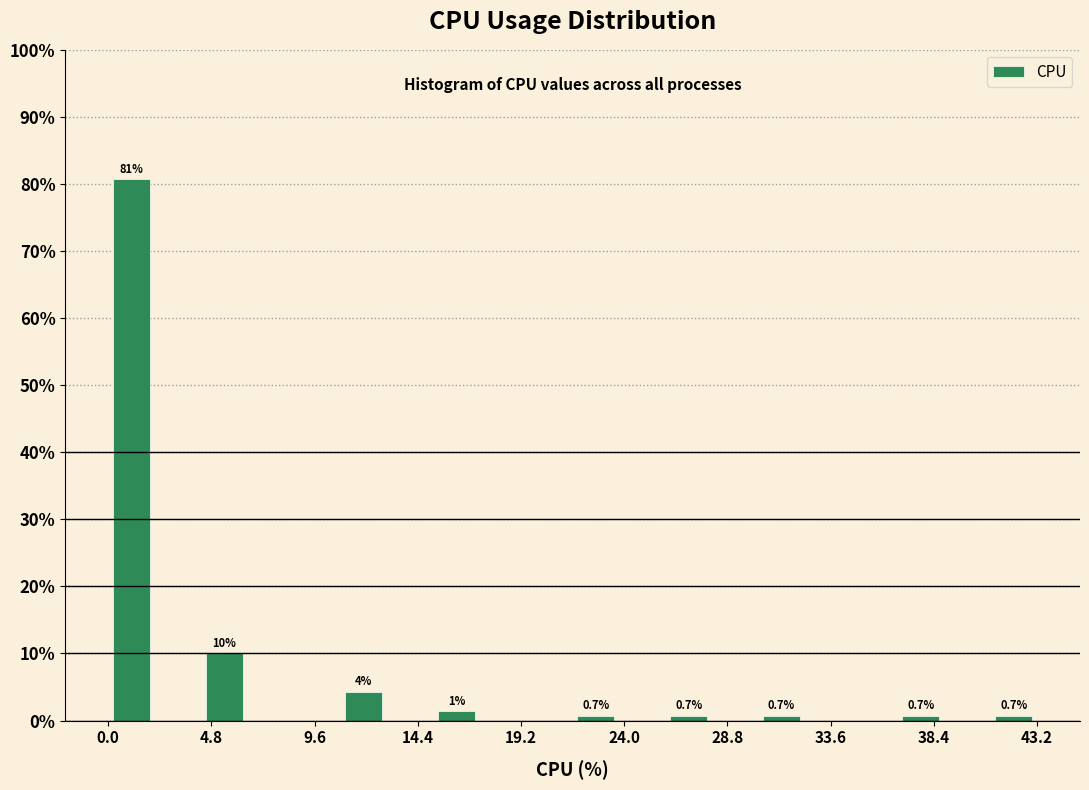

Which range on the x-axis has the tallest bar?

0.0 to 2.0